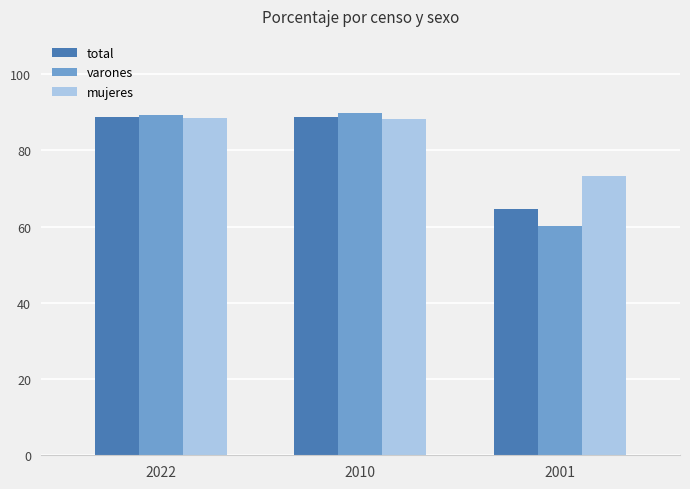

How many data points does each series have?

3